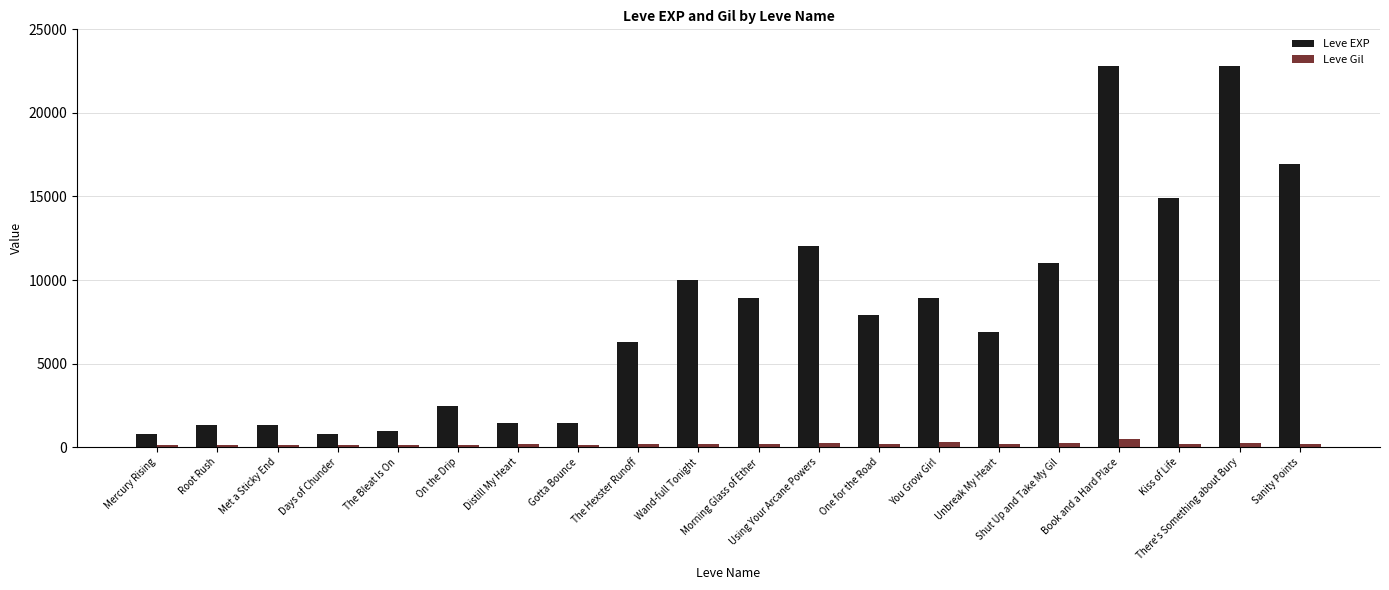

List the series in order of their peak value, lowest first.

Leve Gil, Leve EXP